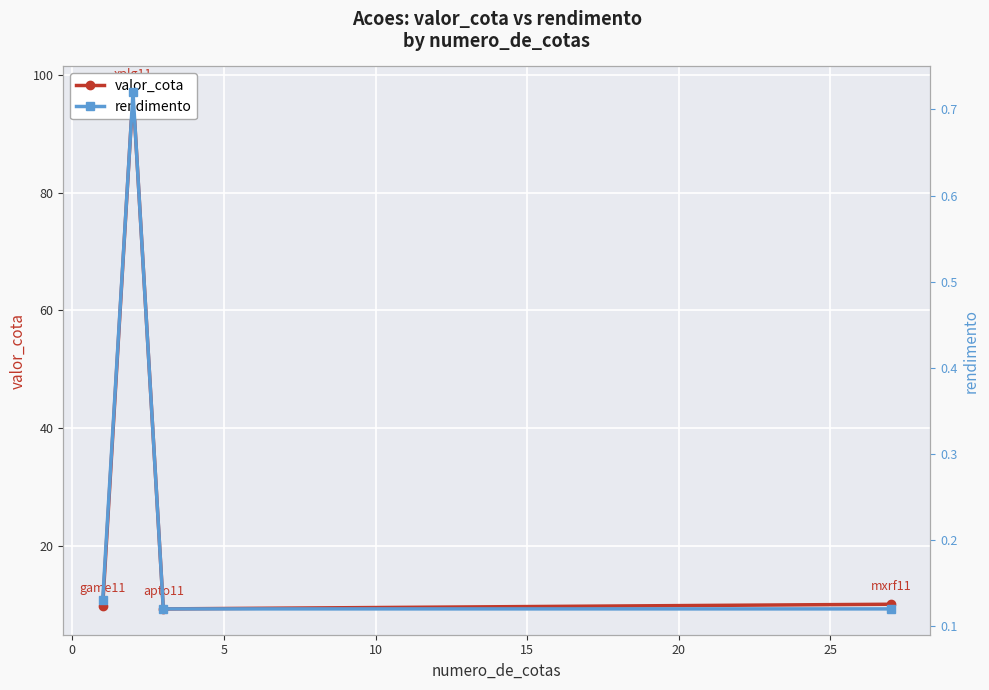

Which series has the largest total across all categories?

valor_cota